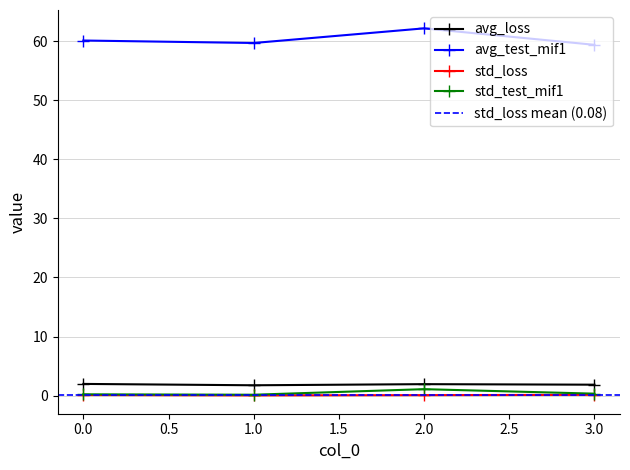

What is the lowest value of the avg_loss series?

1.7